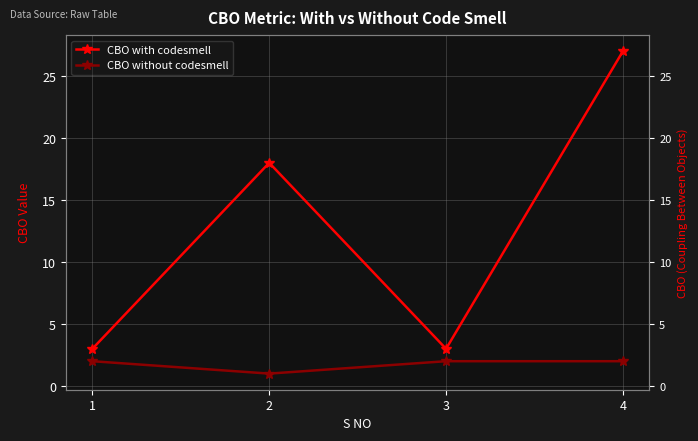

What is the sum of the CBO without codesmell values at 1 and 3?

4